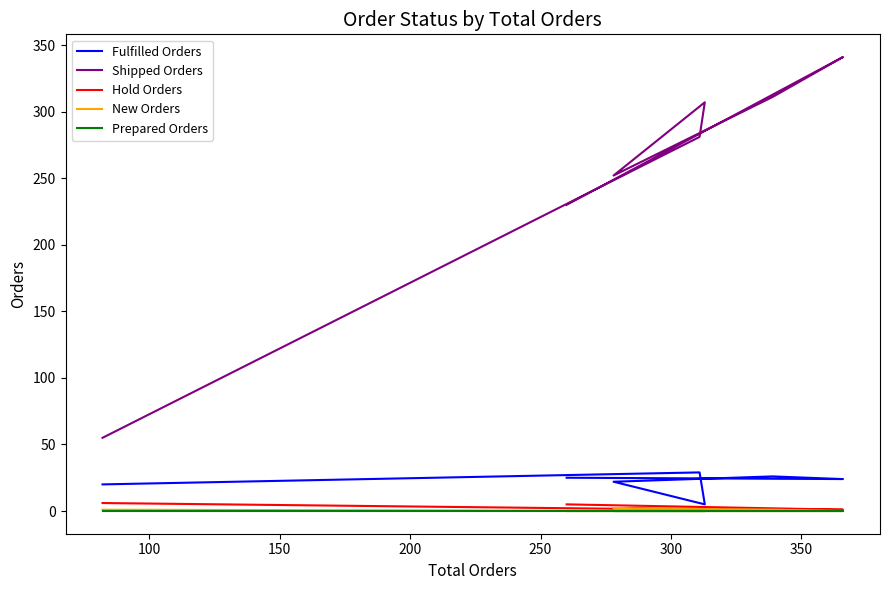

The value of New Orders at 300 is 0. True or false?

True